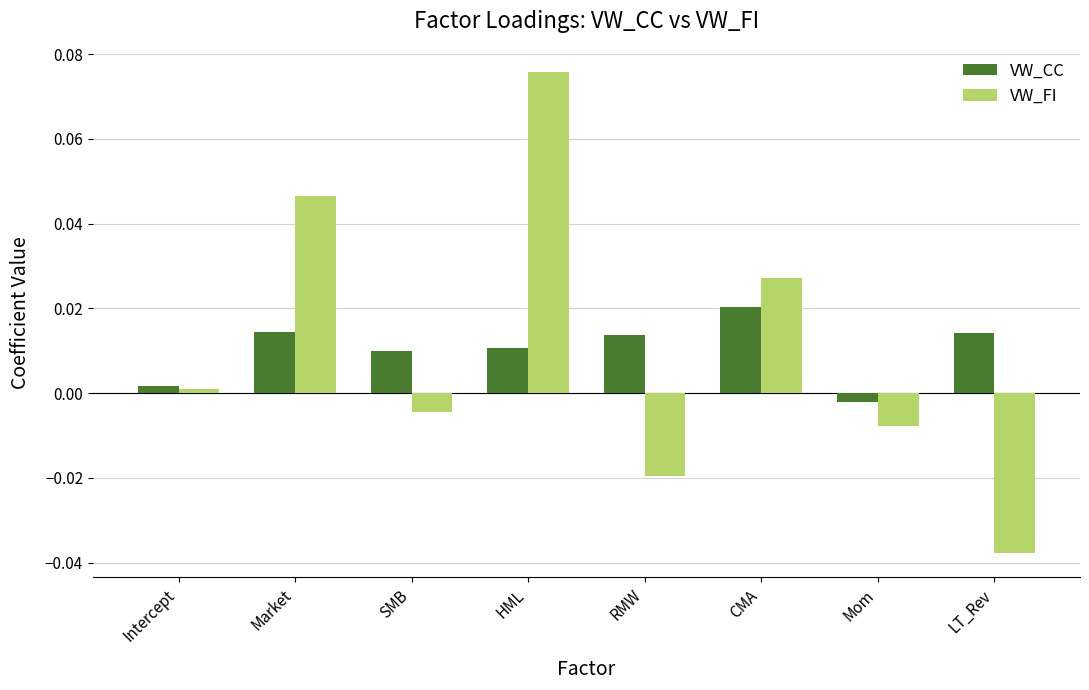

Where is VW_FI nearest to the value 0?

Intercept